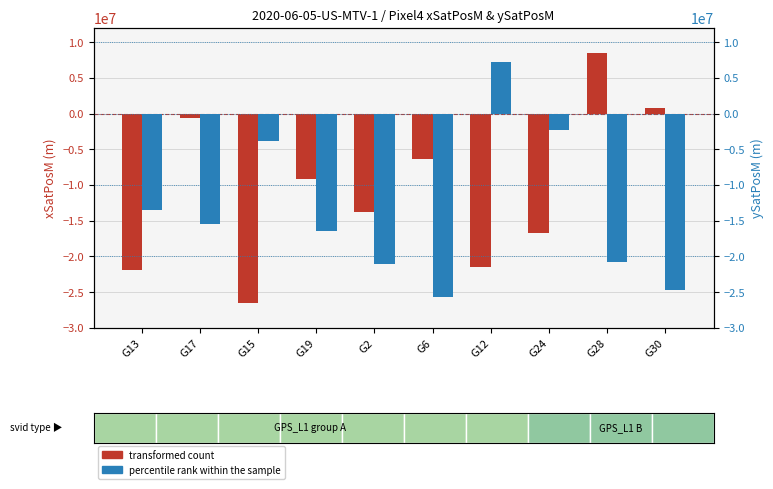

Where does the transformed count series first go above -9172050?

G17